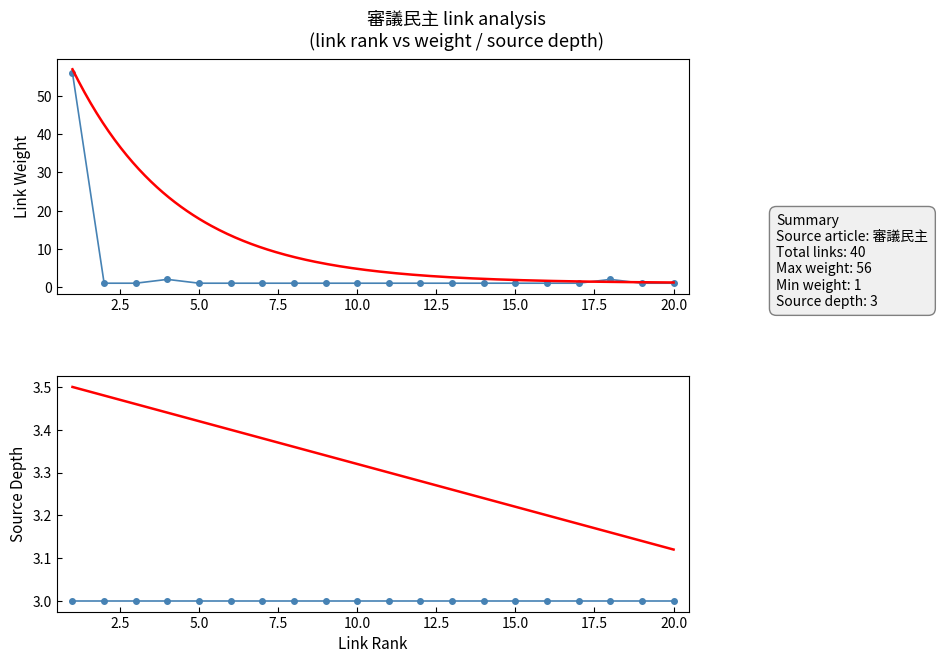

True or false: link_weight has a value of 1 at 14.

True